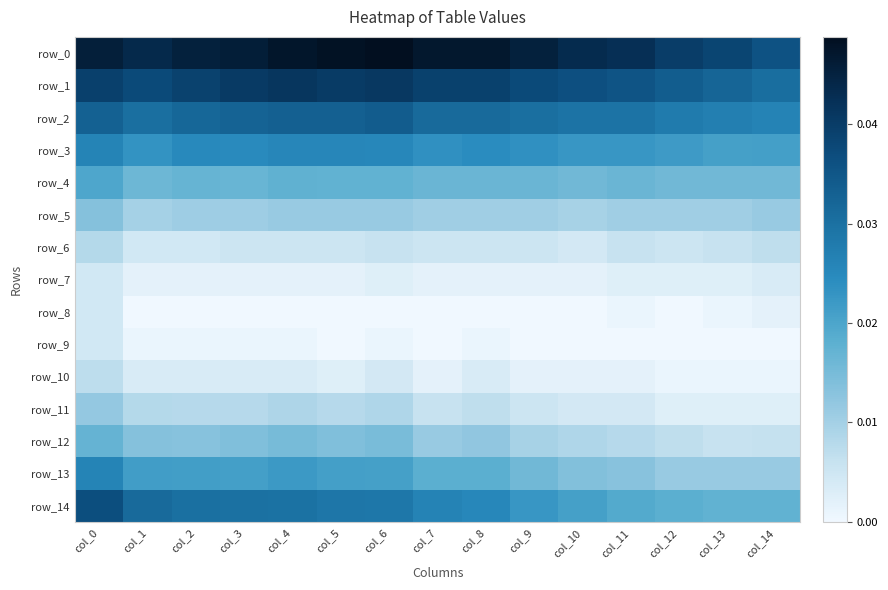

Is it true that row_8 equals 0.0 at col_4?

True